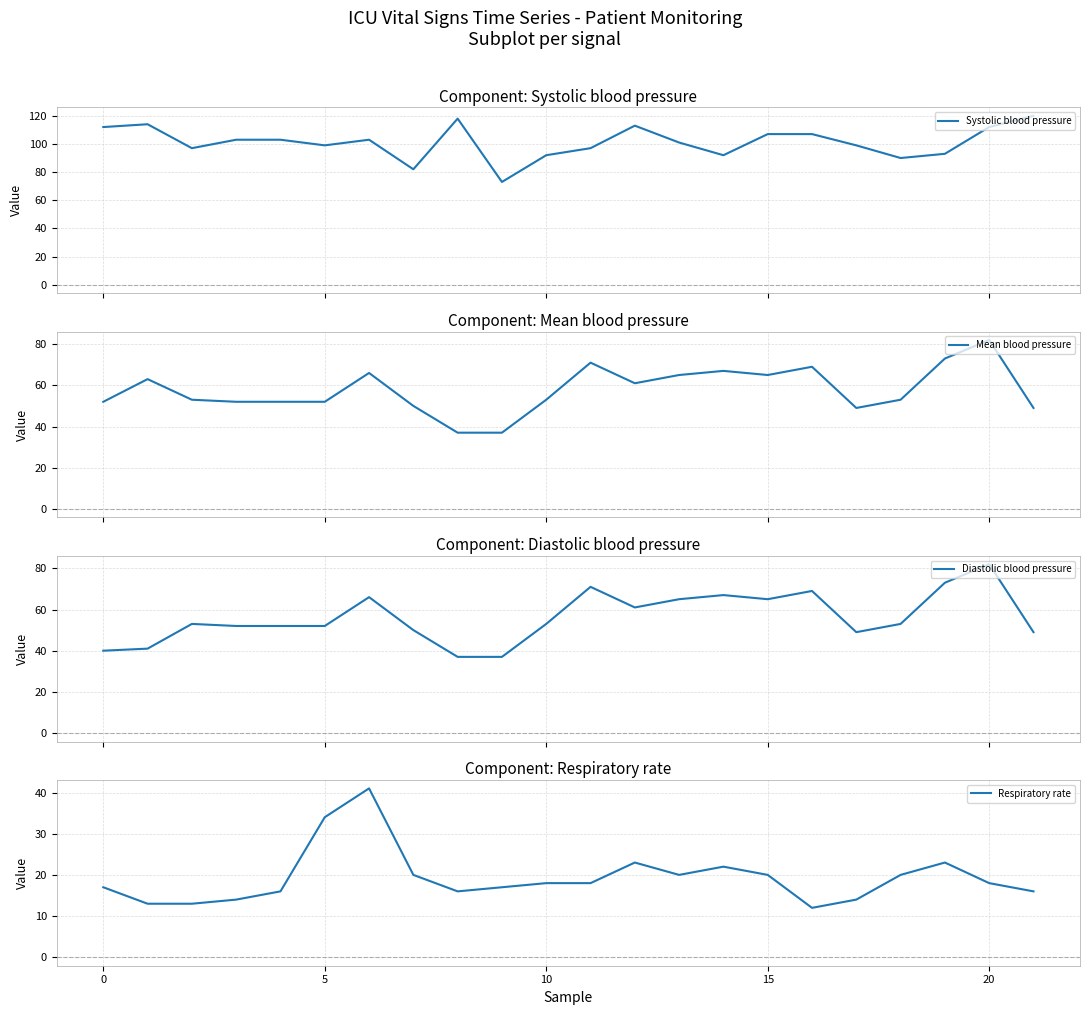

What is the highest value of the Systolic blood pressure series?

120